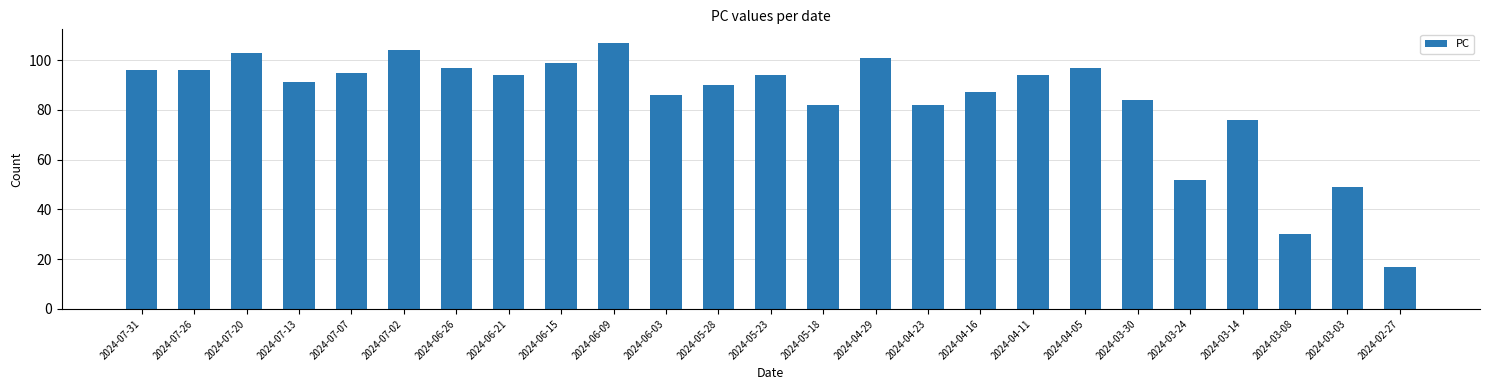

Are the bars grouped side by side (vs. stacked)?

No